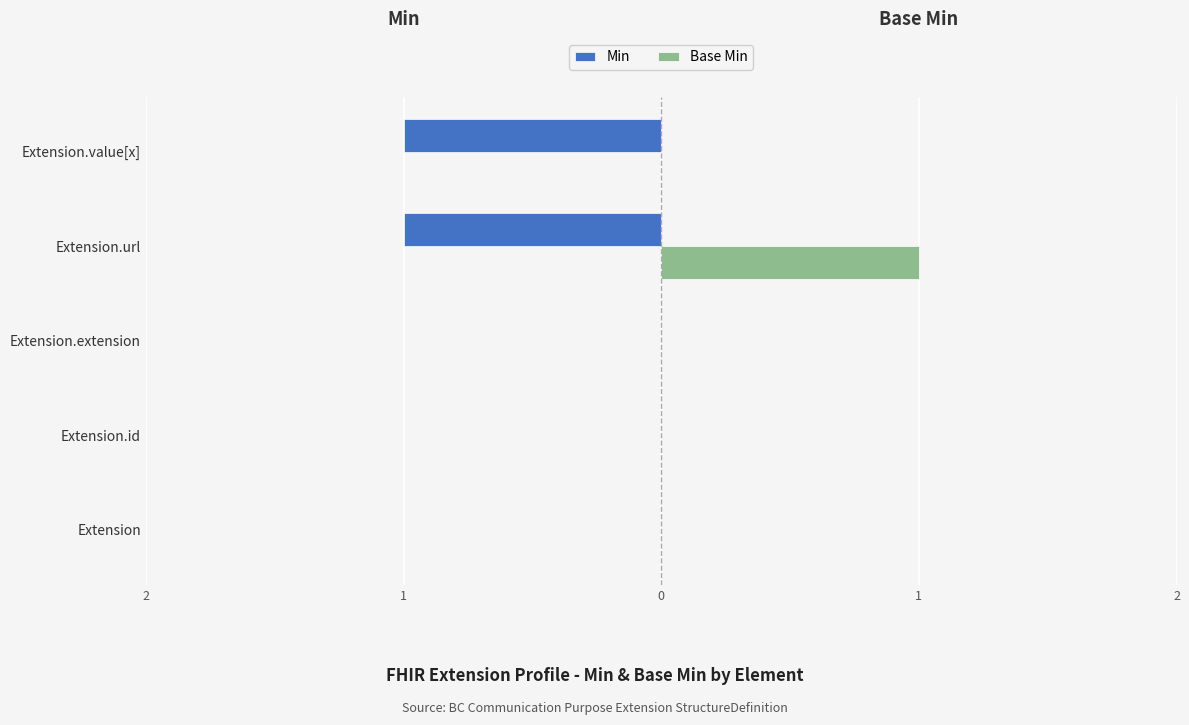

What are all the series names shown in the legend?

Min, Base Min